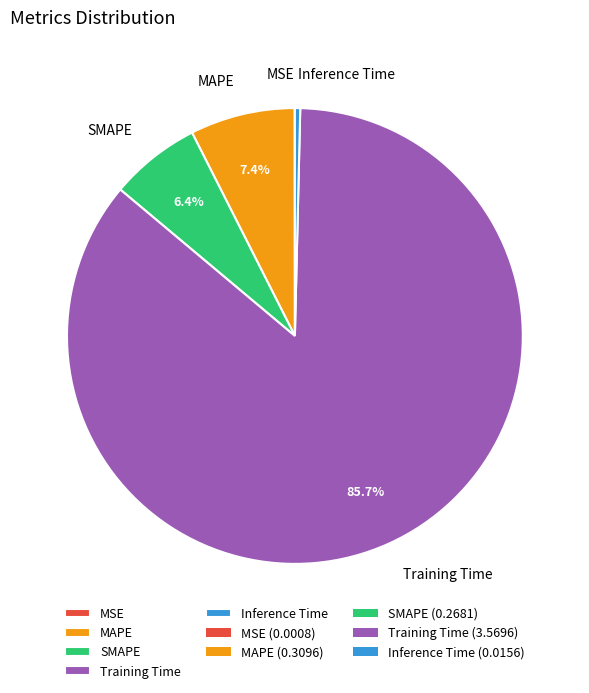

What is the ratio of the value at SMAPE to the value at Training Time?

0.1